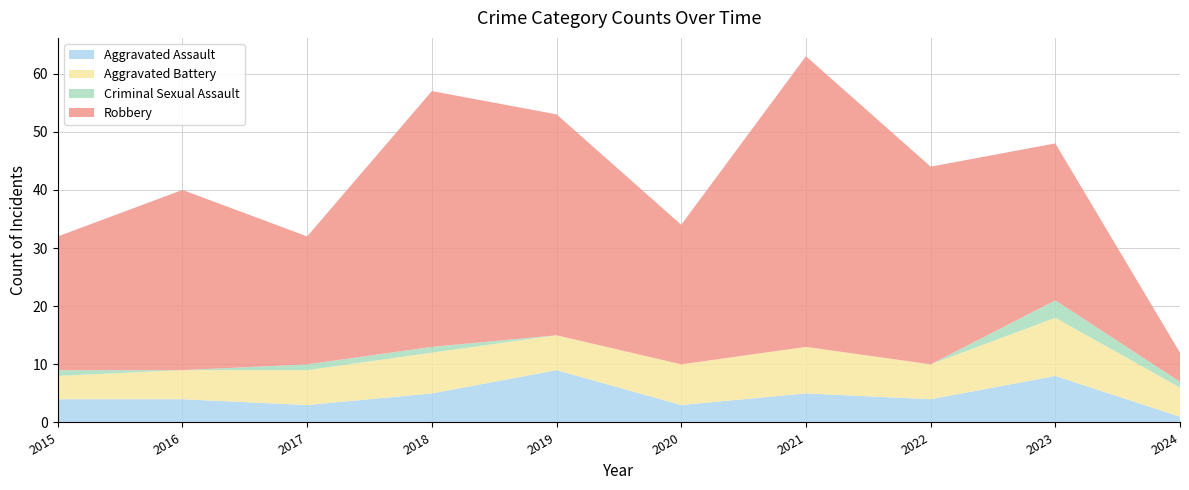

Reading left to right, transcribe all the data shown in this chart.

Aggravated Assault: 2015=4	2016=4	2017=3	2018=5	2019=9	2020=3	2021=5	2022=4	2023=8	2024=1
Aggravated Battery: 2015=4	2016=5	2017=6	2018=7	2019=6	2020=7	2021=8	2022=6	2023=10	2024=5
Criminal Sexual Assault: 2015=1	2016=0	2017=1	2018=1	2019=0	2020=0	2021=0	2022=0	2023=3	2024=1
Robbery: 2015=23	2016=31	2017=22	2018=44	2019=38	2020=24	2021=50	2022=34	2023=27	2024=5